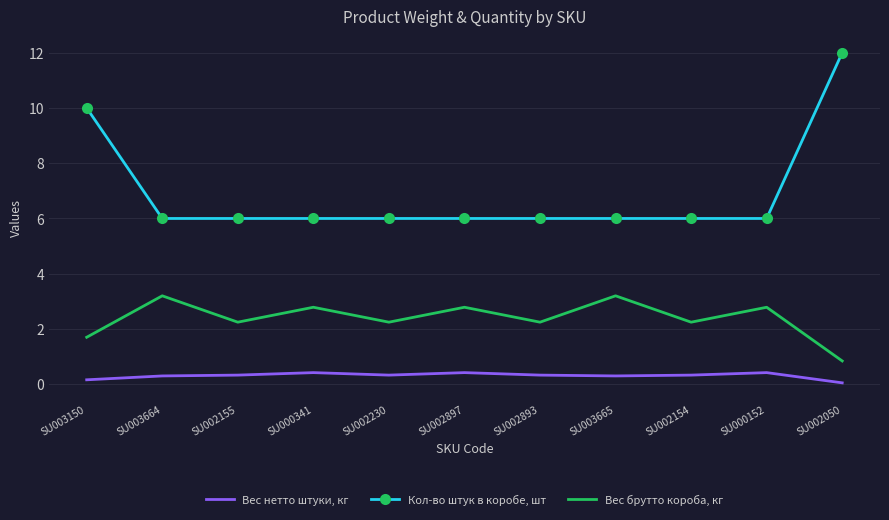

The value of Вес брутто короба, кг at SU003665 is 3.2. True or false?

True